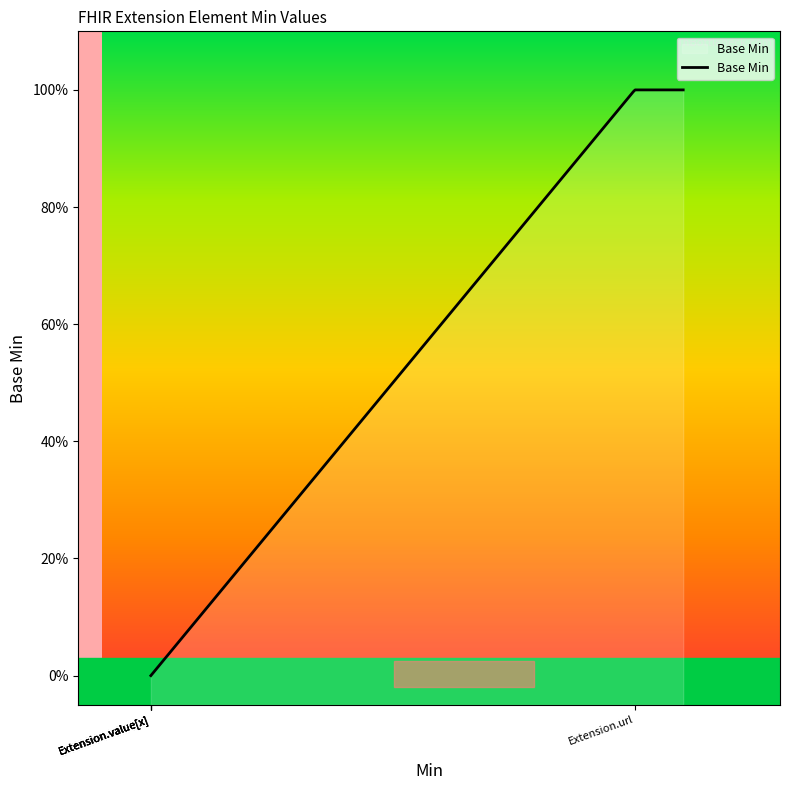

How many lines are shown in the chart?

1